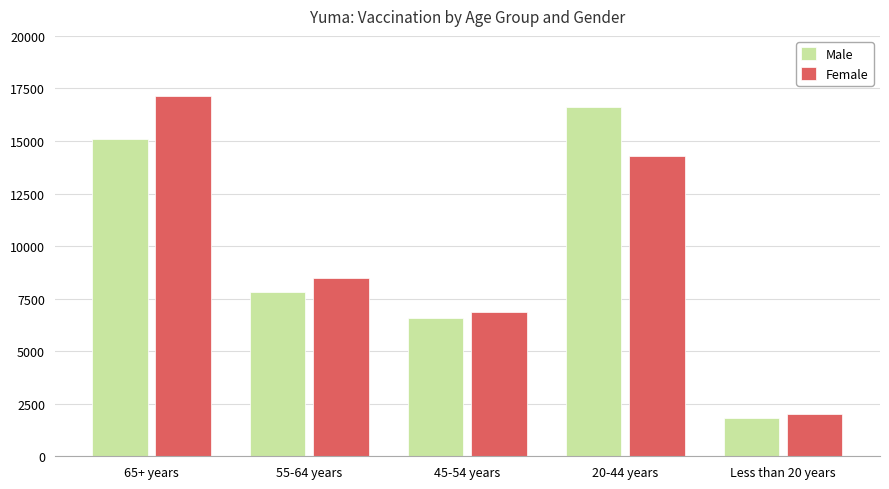

What is the label of the 4th bar from the right?

55-64 years